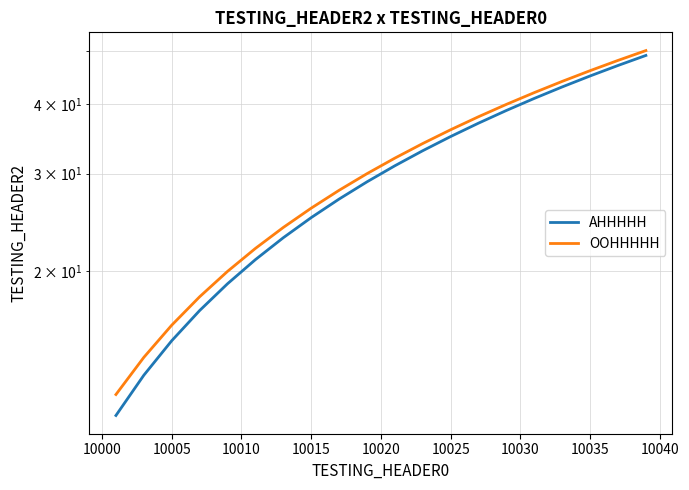

What is the value of the AHHHHH point at the 10th from the left?

29